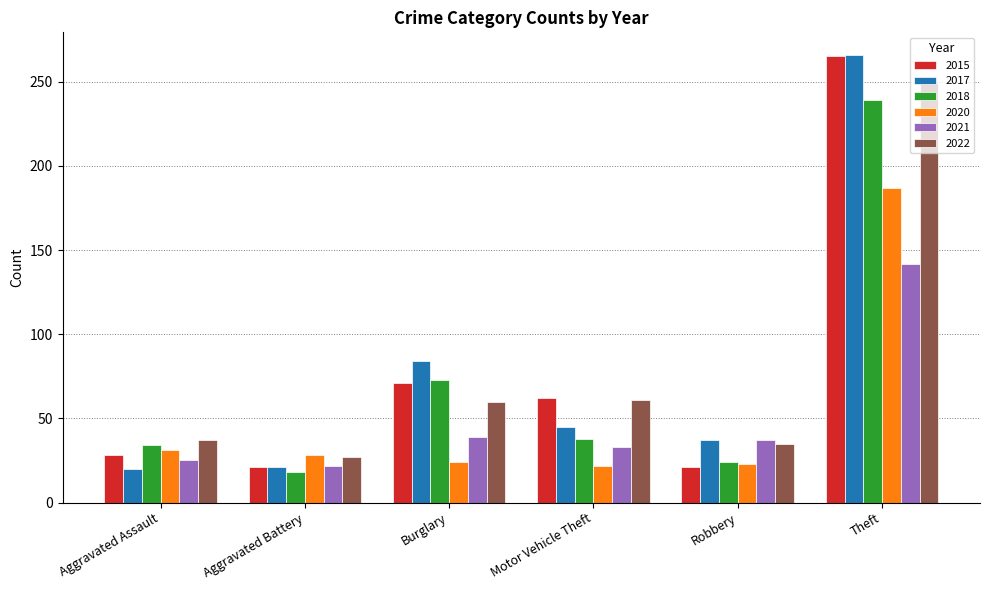

What is the difference between the 2015 values at Robbery and Aggravated Assault?

7